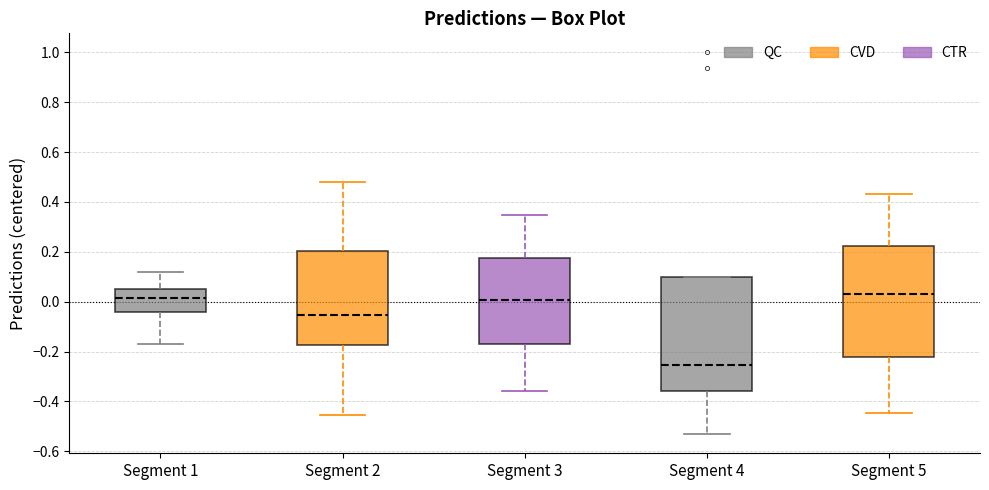

Where is the lower edge of the box for Segment 1 on the y-axis? The values are not printed on the chart, so give them approximately, as read against the axis.

-0.04